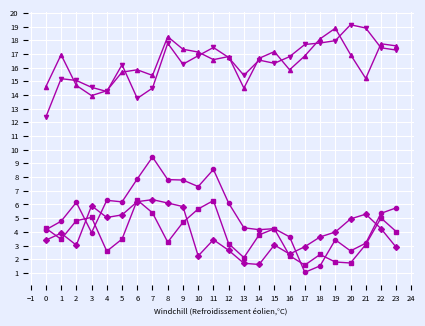

What is the maximum value shown in the chart?

19.1